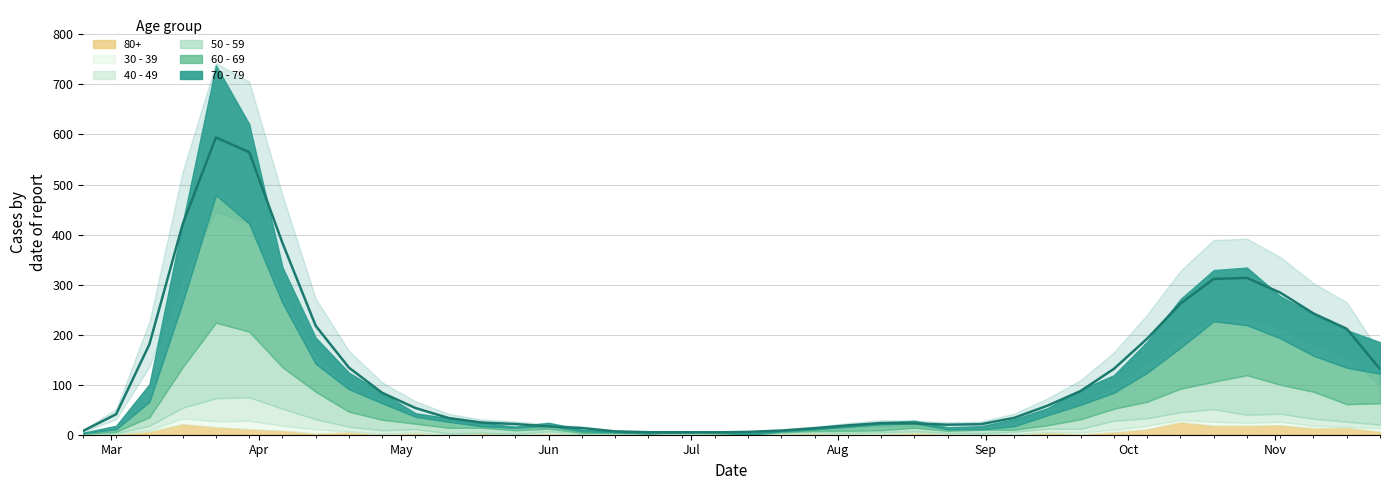

What is the minimum value shown in the chart?

4.7